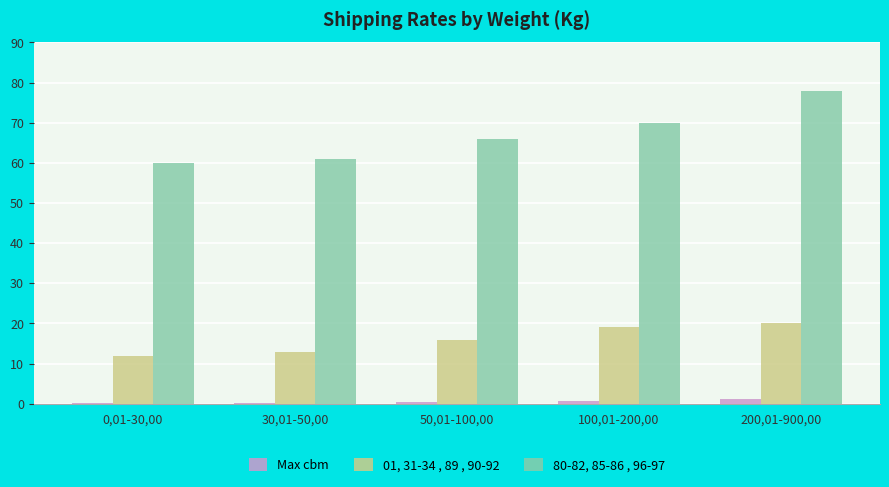

How many groups of bars are there?

5